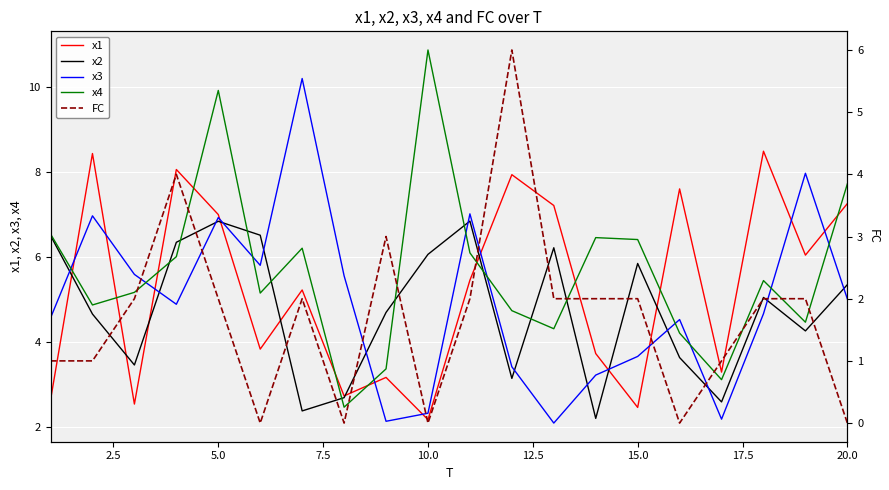

How many data points in x4 are above 5?

12